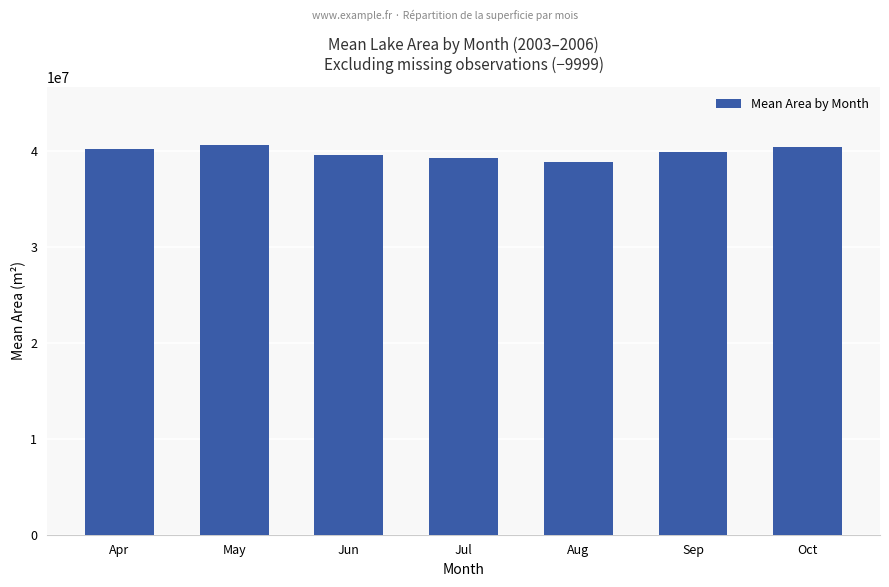

Does the chart contain stacked bars?

No